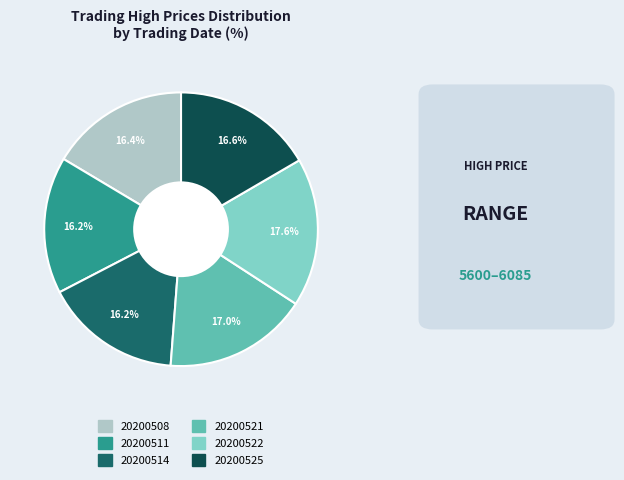

Is there a majority slice in this chart?

No